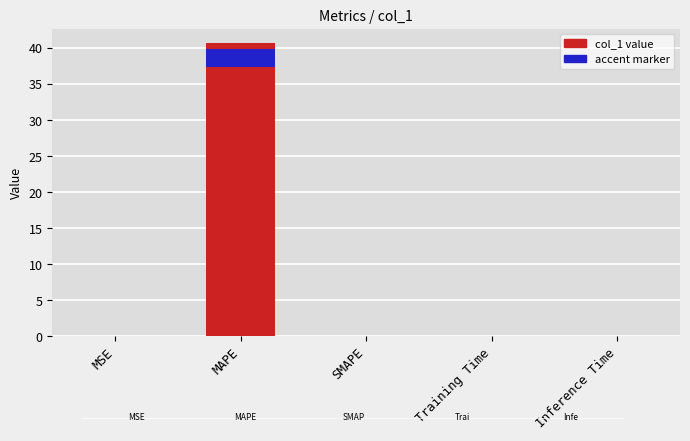

Reading left to right, what are all the values shown in this chart?

MSE=0.0	MAPE=40.6	SMAPE=0.0	Training Time=0.0	Inference Time=0.0